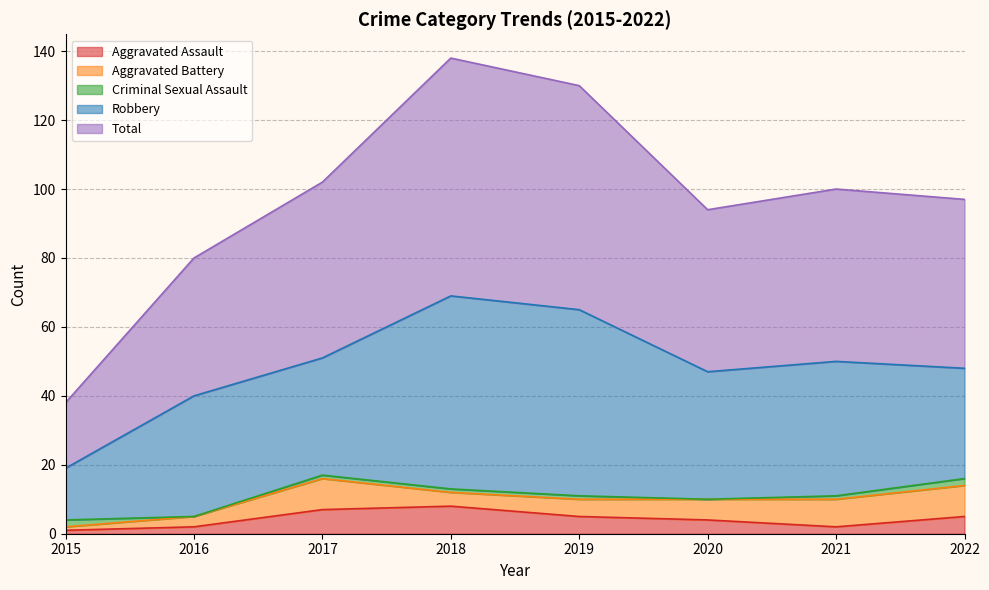

The value of Aggravated Battery at 2022 is 9. True or false?

True